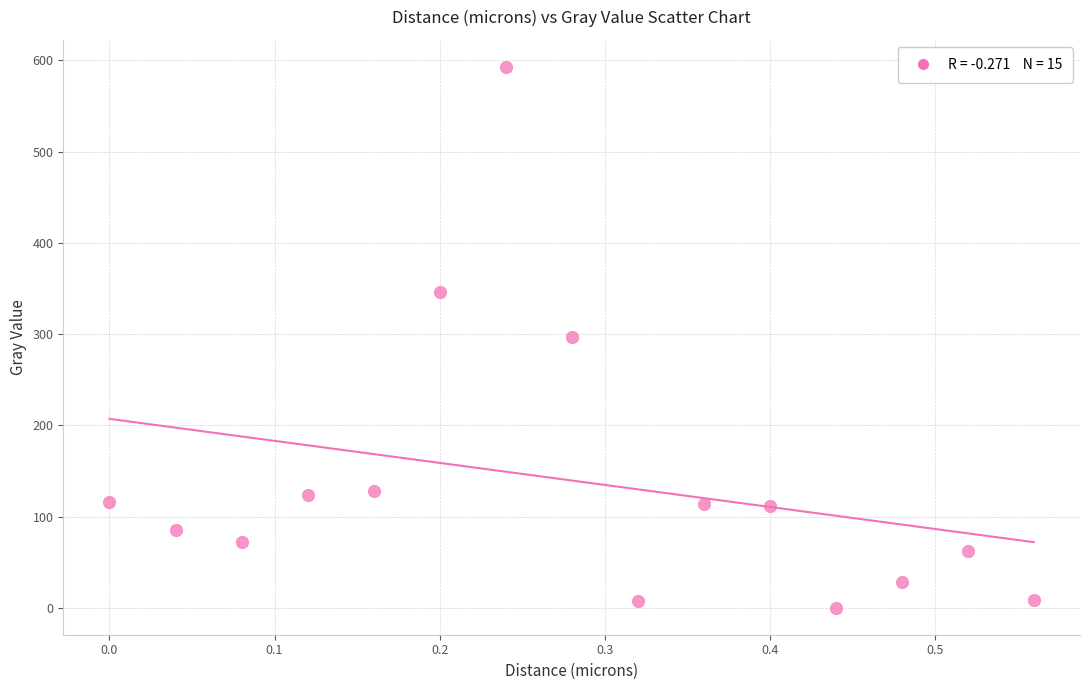

What is the range of Y values (max minus min)?

592.6